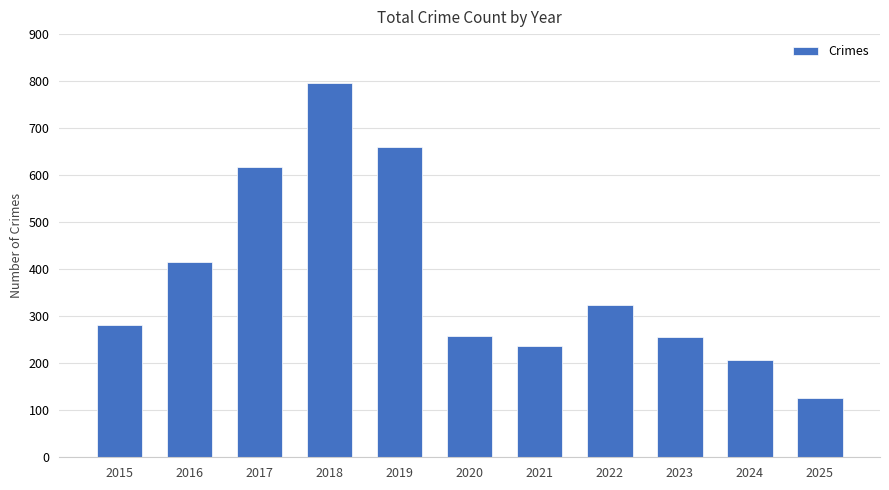

How many bars are there in total?

11